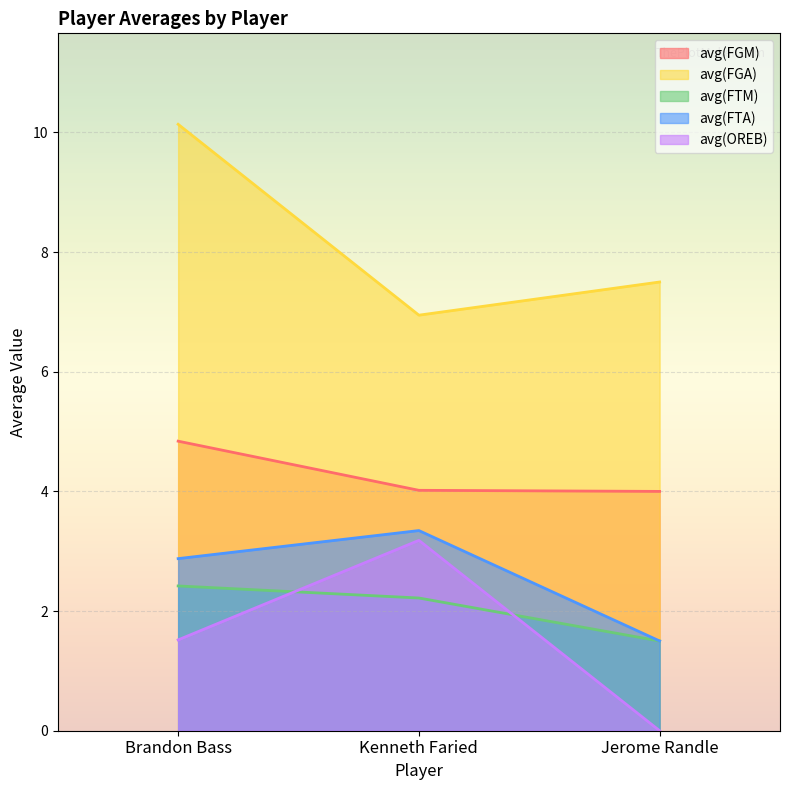

Where does the avg(OREB) series first go above 1?

Brandon Bass